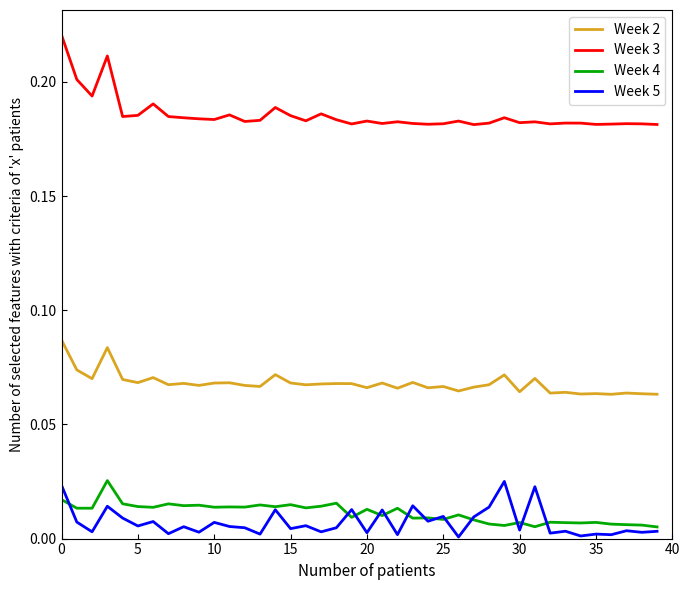

How many lines are shown in the chart?

4